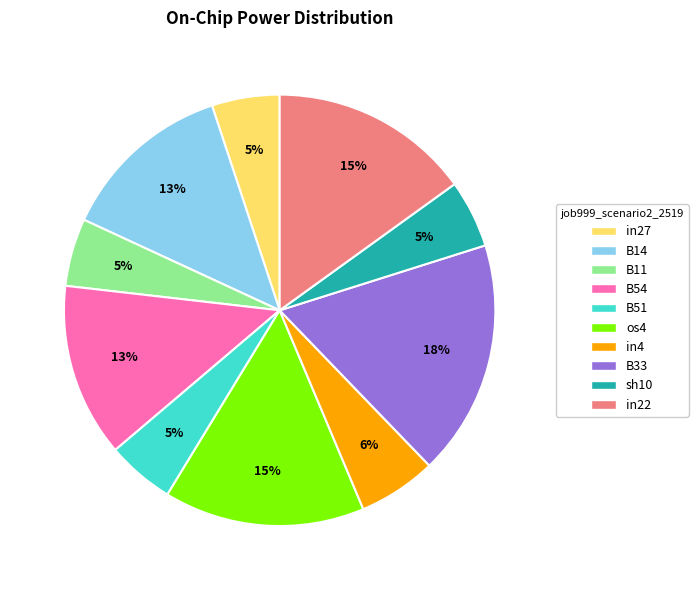

Which has a higher value, B33 or in4?

B33